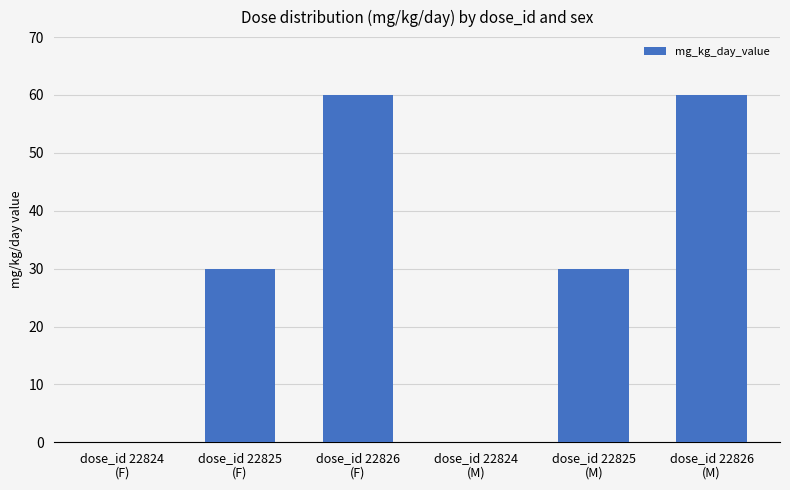

What is the sum of all values?

180